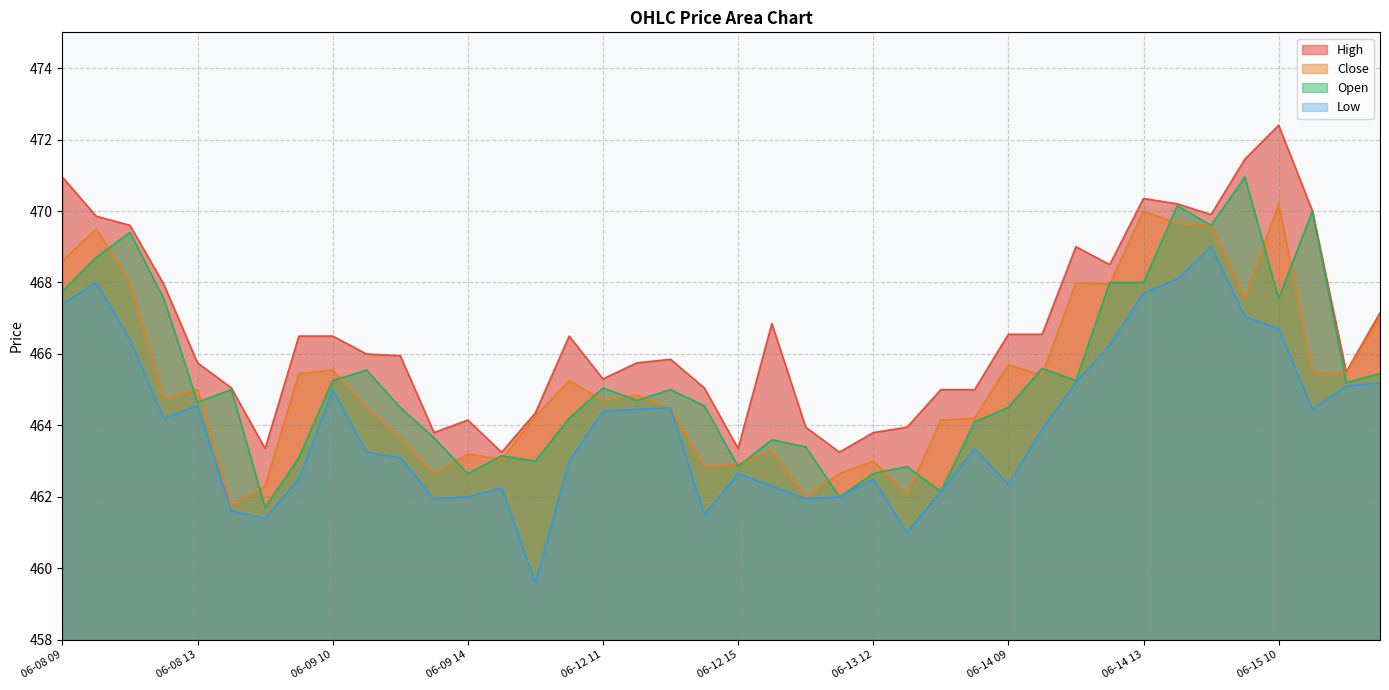

How many lines are shown in the chart?

4